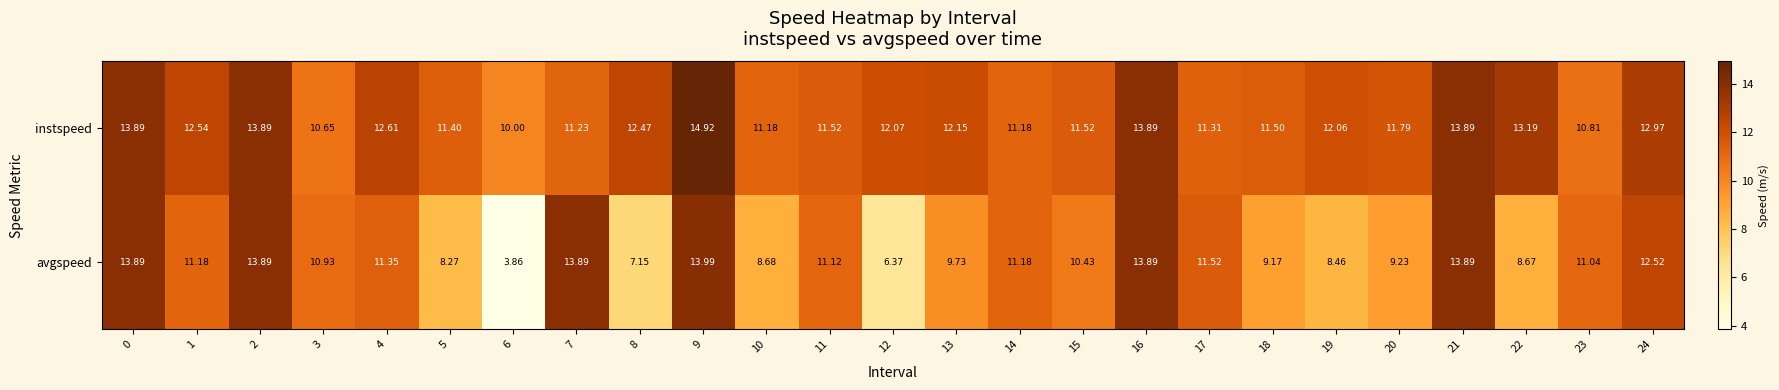

How many distinct data groups are displayed?

2